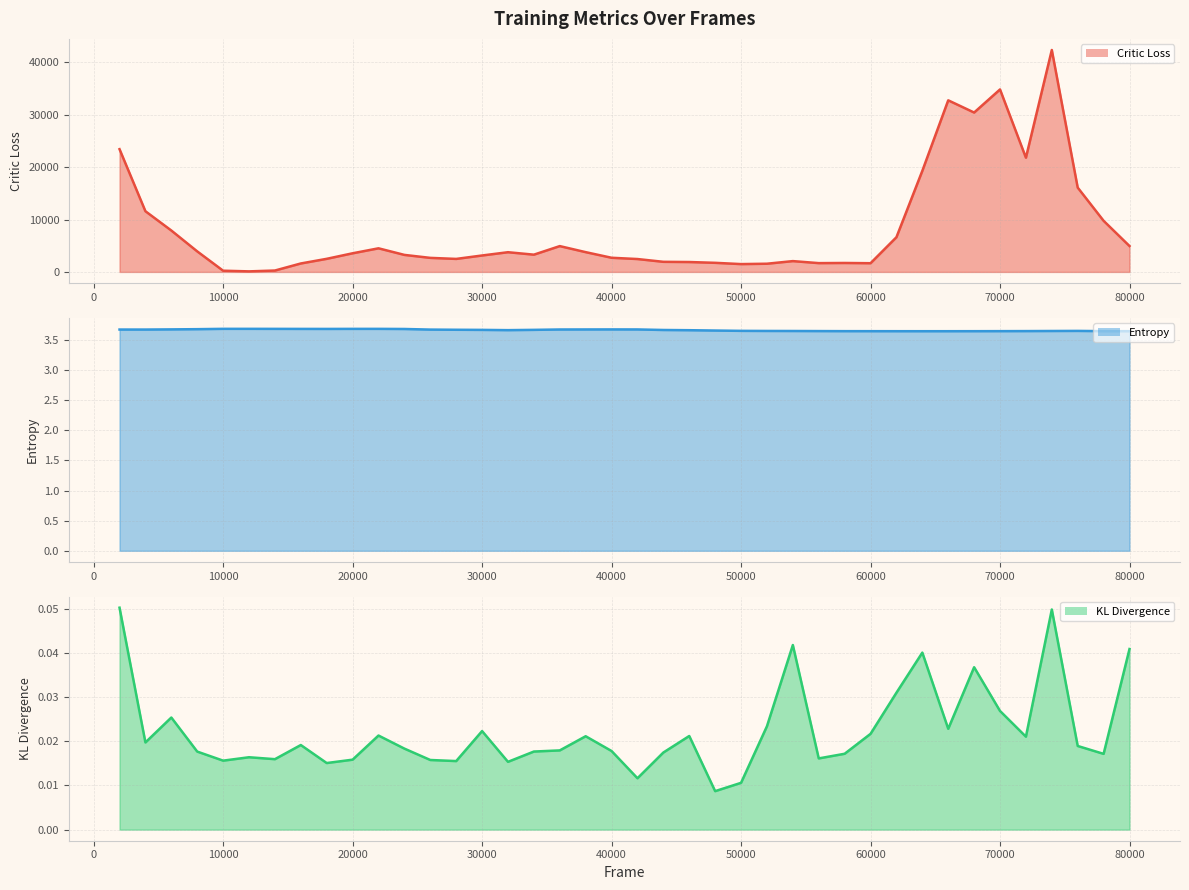

The KL Divergence (line) series shows 0.0 at 50000. True or false?

True